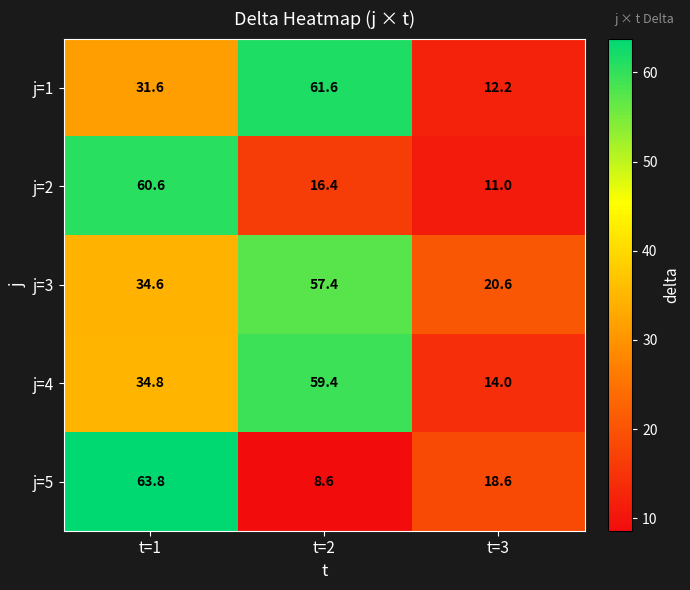

List the series in order of their peak value, lowest first.

j=3, j=4, j=2, j=1, j=5